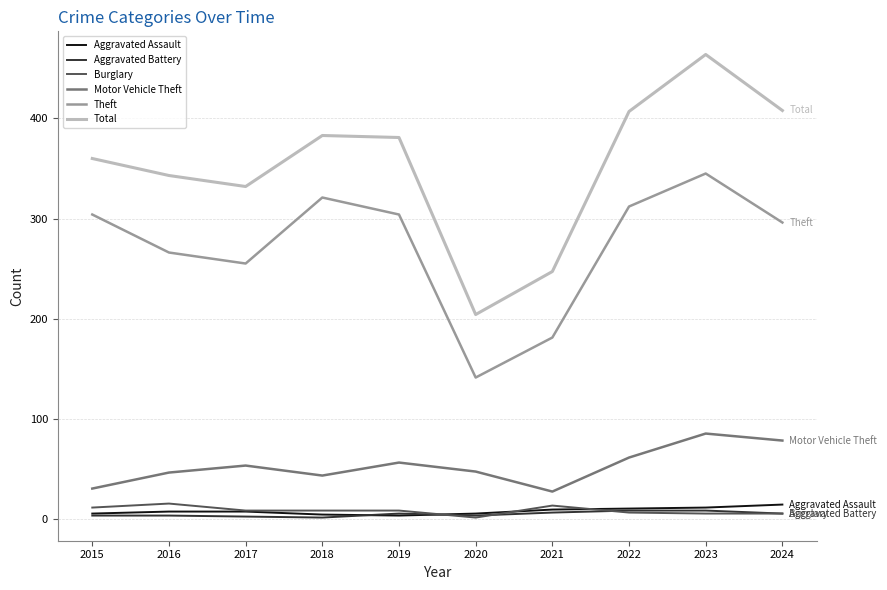

True or false: Aggravated Battery and Motor Vehicle Theft intersect in this chart.

False